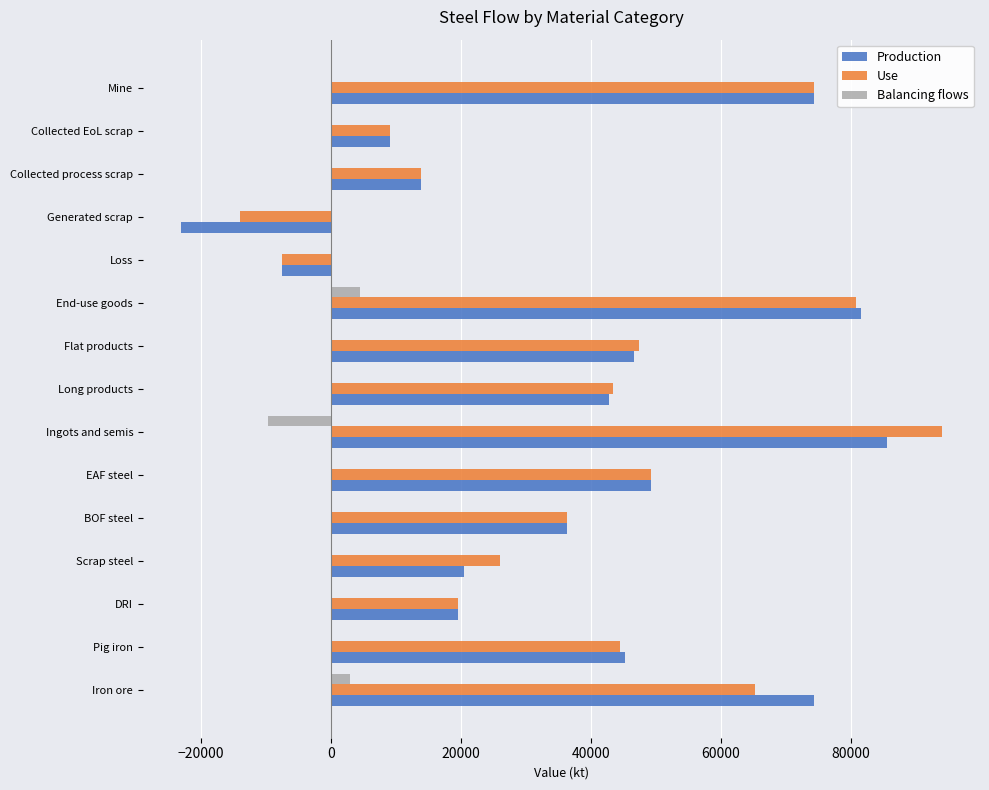

The Production series shows 46548.2 at Flat products. True or false?

True